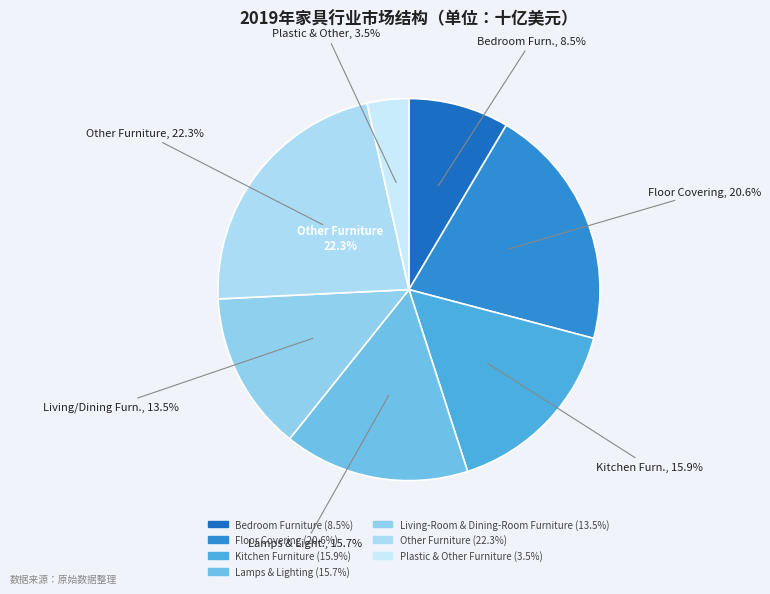

Does Kitchen Furniture represent more than half of the total?

No